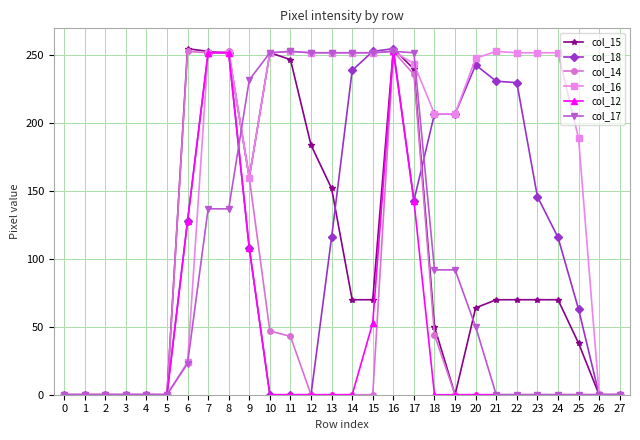

Is the value of col_15 at 17 greater than the value of col_18 at 8?

No